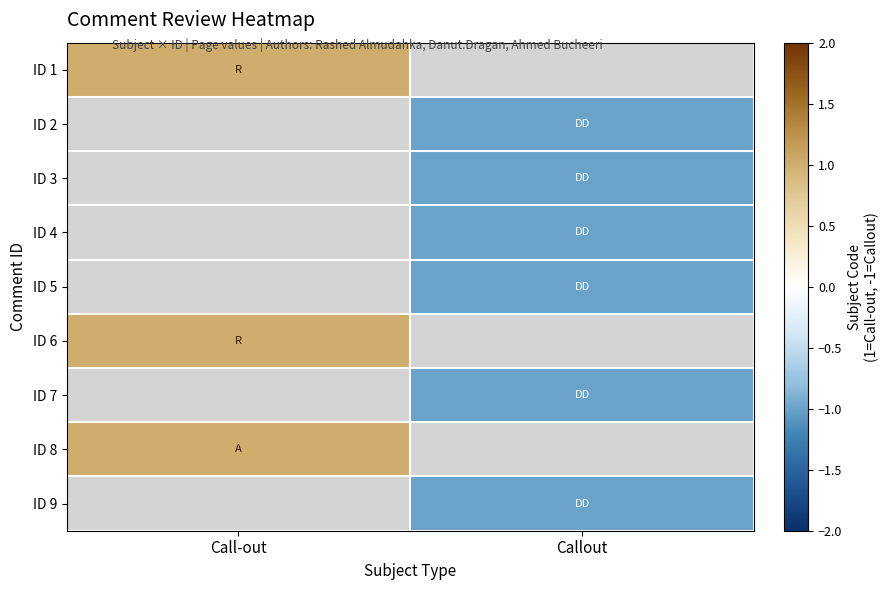

Which category has the lowest value in the ID 1 series?

Call-out